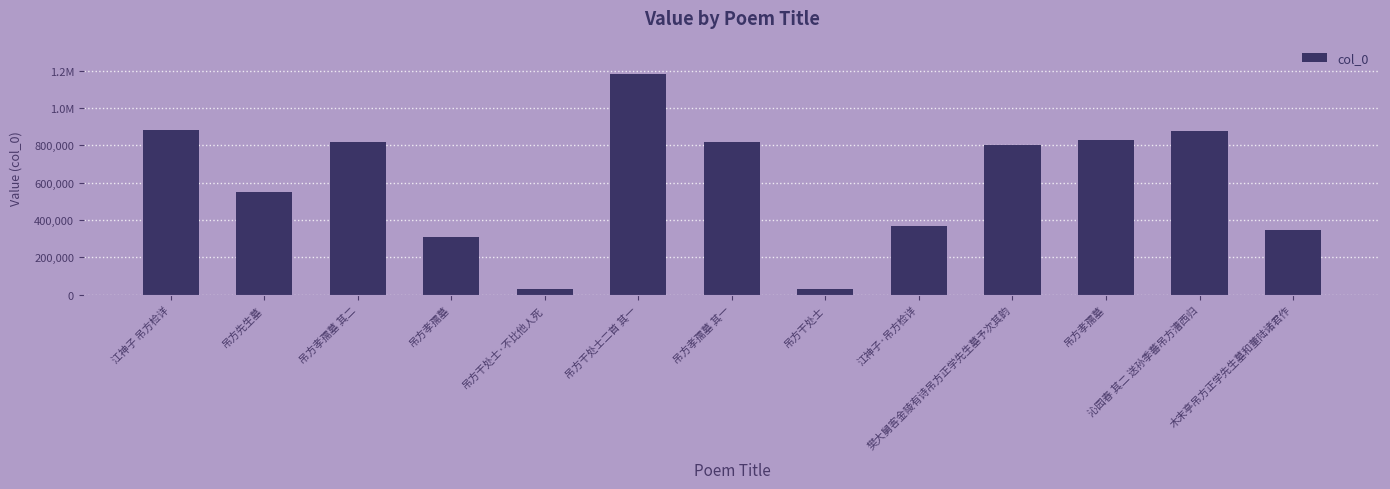

Reading left to right, list all the values displayed in this chart.

江神子 吊方检详=880676	吊方先生墓=550086	吊方孝孺墓 其二=819629	吊方孝孺墓=307106	吊方干处士·不比他人死=30617	吊方干处士二首 其一=1184338	吊方孝孺墓 其一=819628	吊方干处士=30616	江神子·吊方检详=367004	樊大舅客金陵有诗吊方正学先生墓予次其韵=802118	吊方孝孺墓=829216	沁园春 其二 送孙季蕃吊方漕西归=879086	木末亭吊方正学先生墓和董陆诸君作=344178